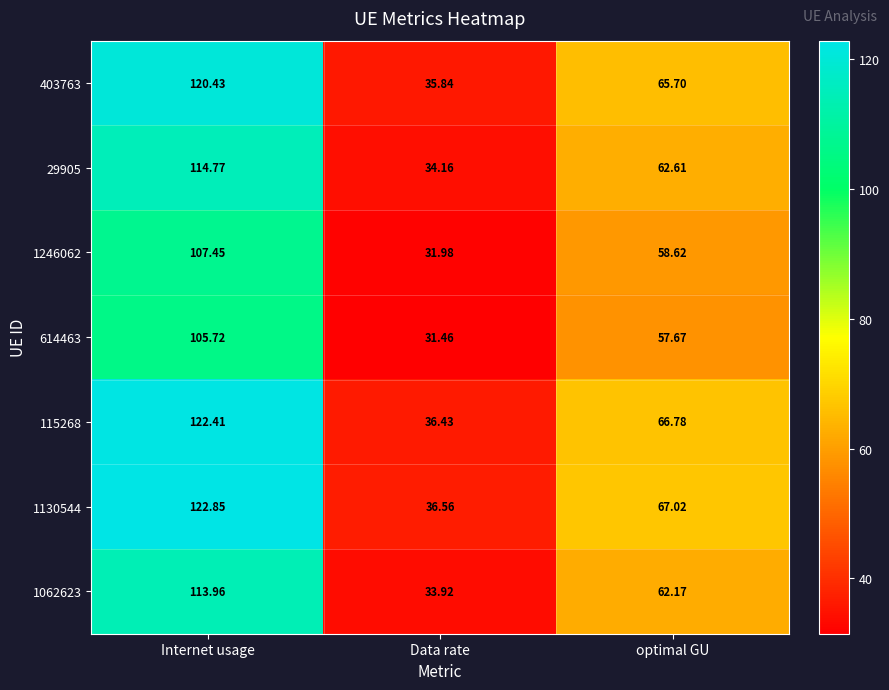

Between Internet usage and Data rate, which series saw the biggest shift?

1130544